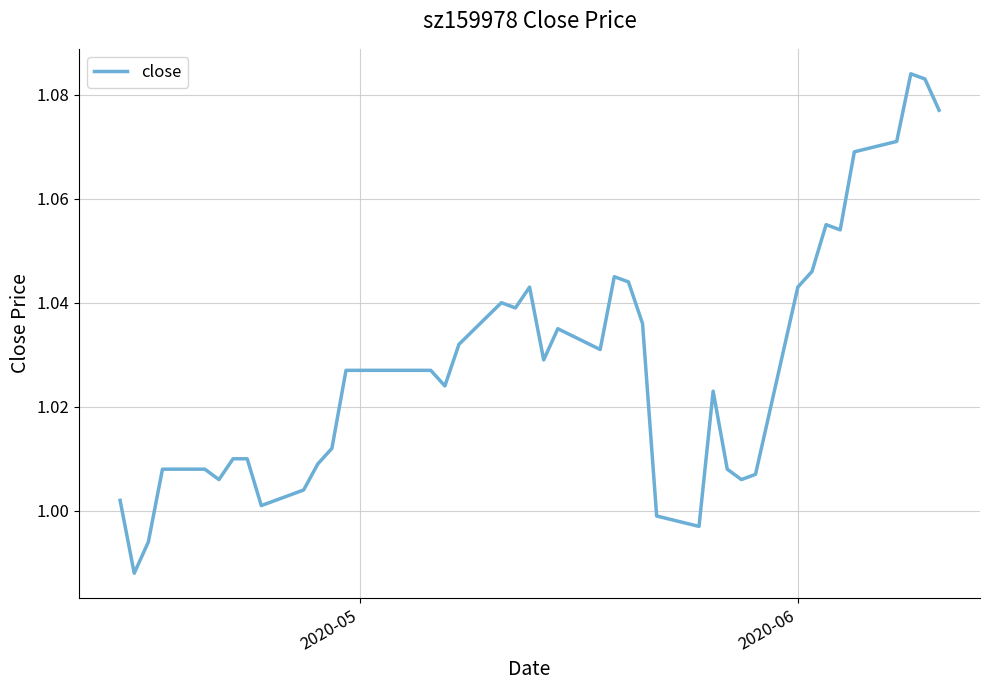

How many lines are shown in the chart?

1